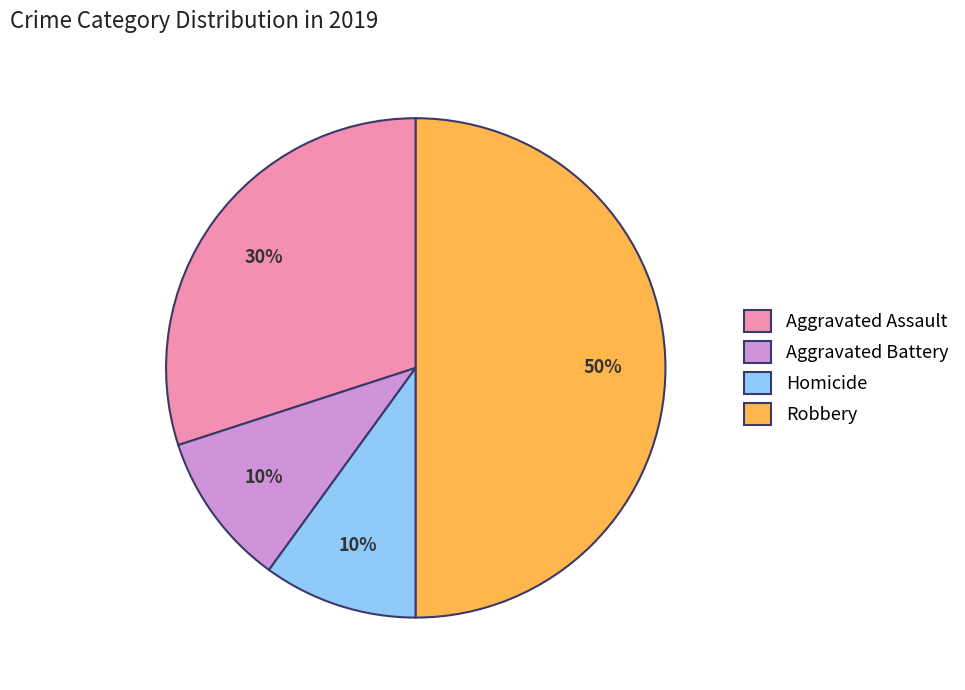

Is the sum of Aggravated Assault and Robbery greater than half?

Yes